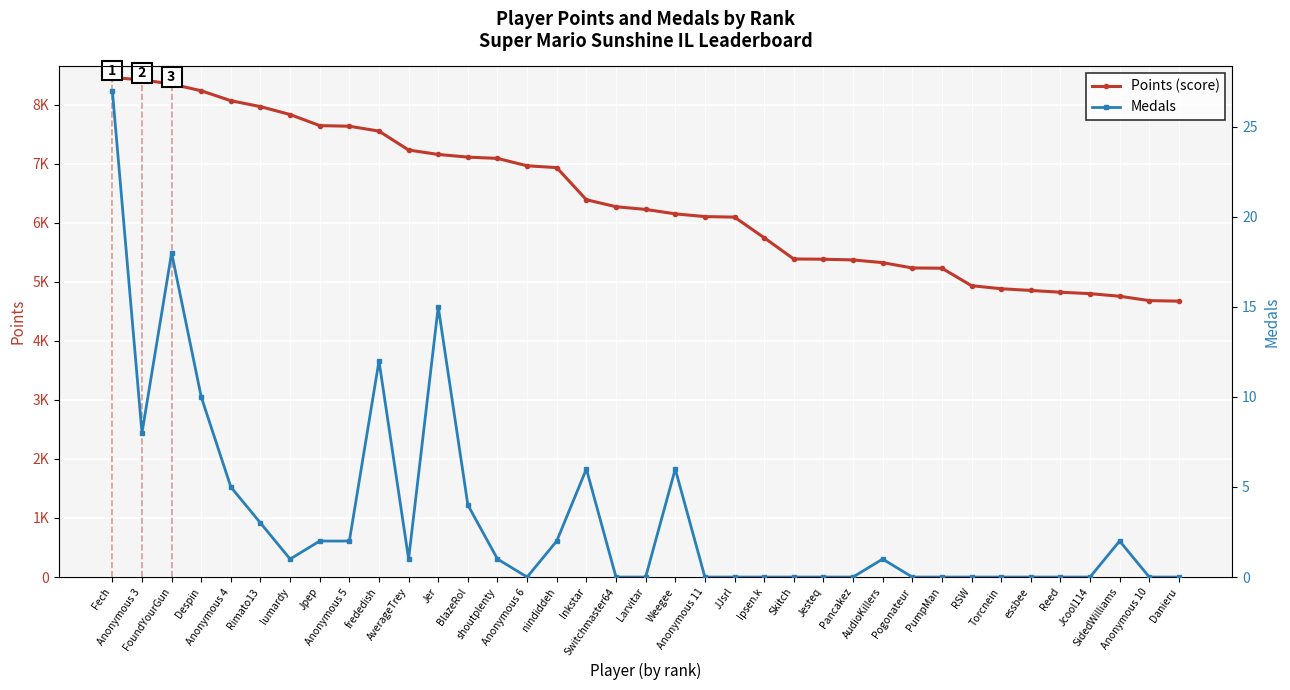

Count the number of data series in this chart.

2